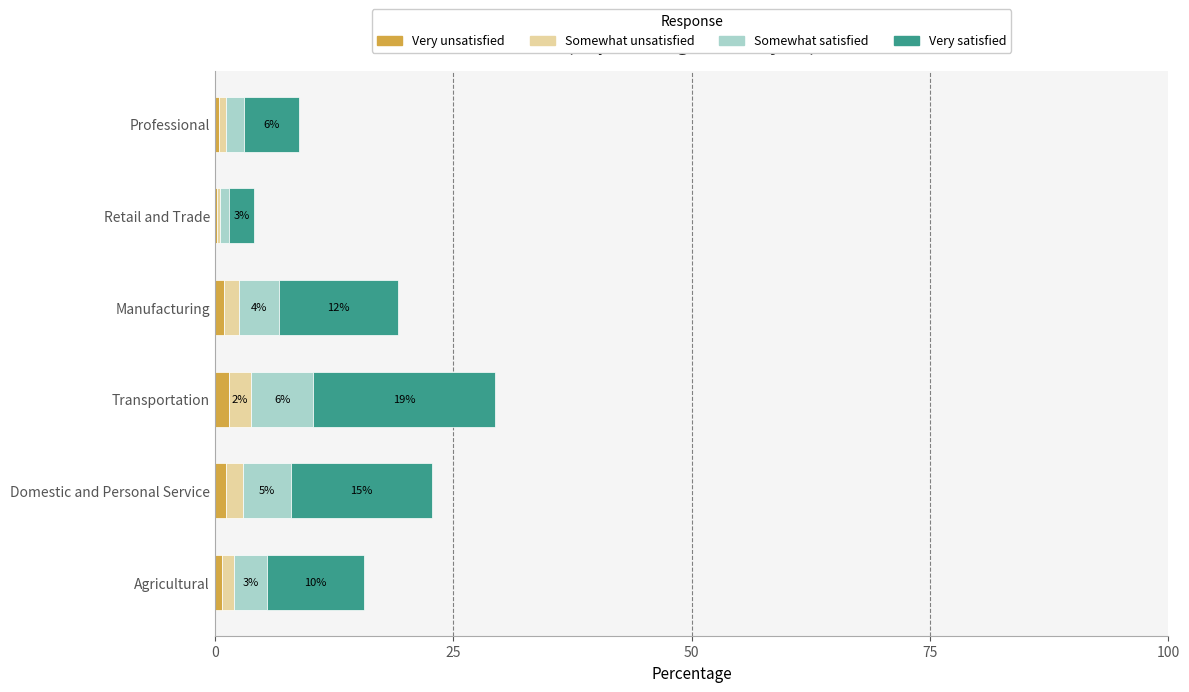

What is the sum of all Very unsatisfied values?

5.0